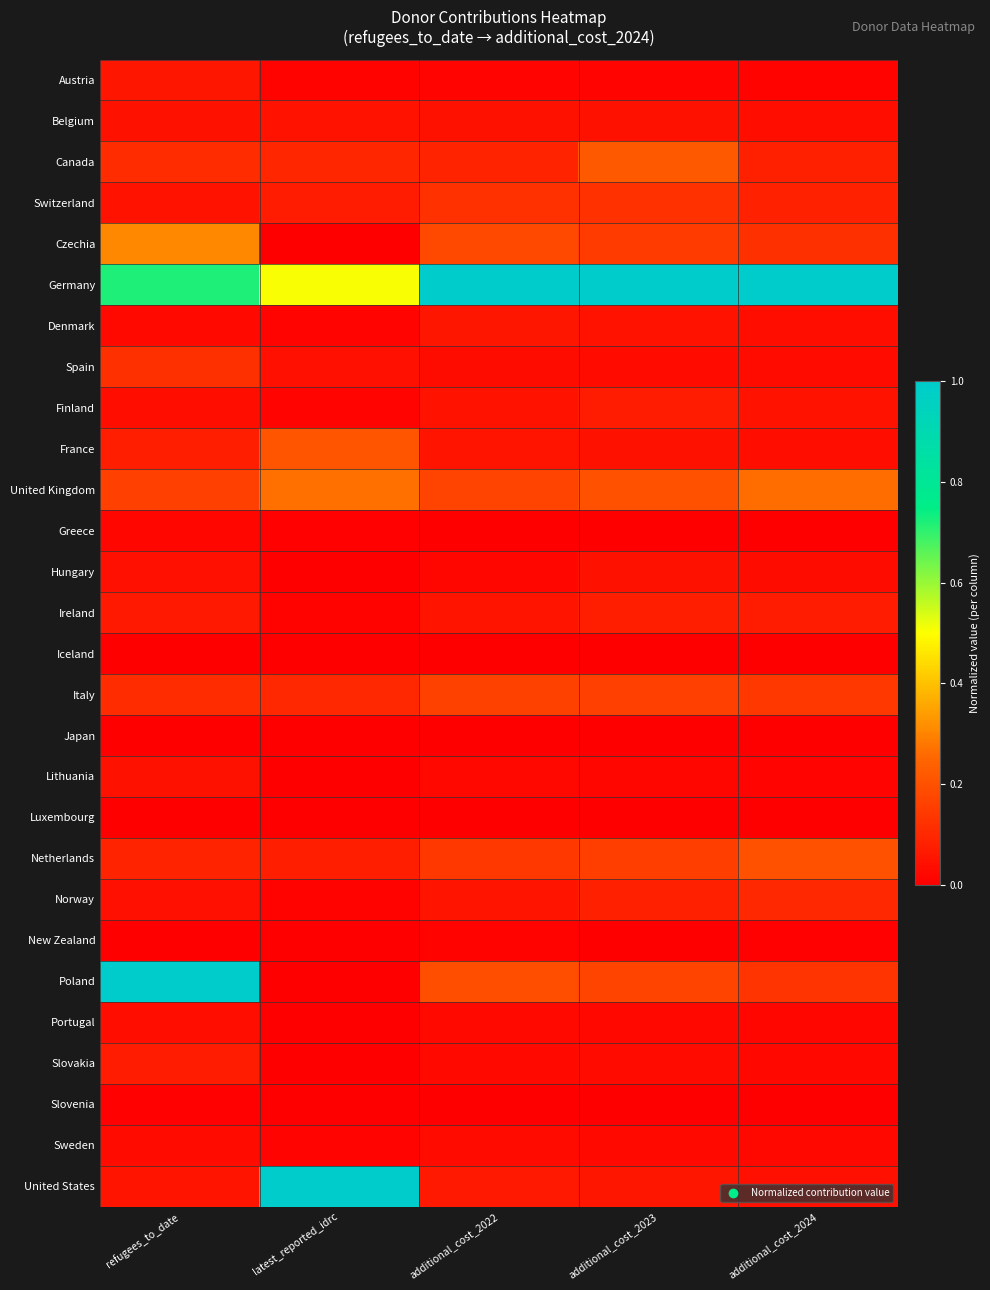

At how many categories does at least one series exceed 0?

5